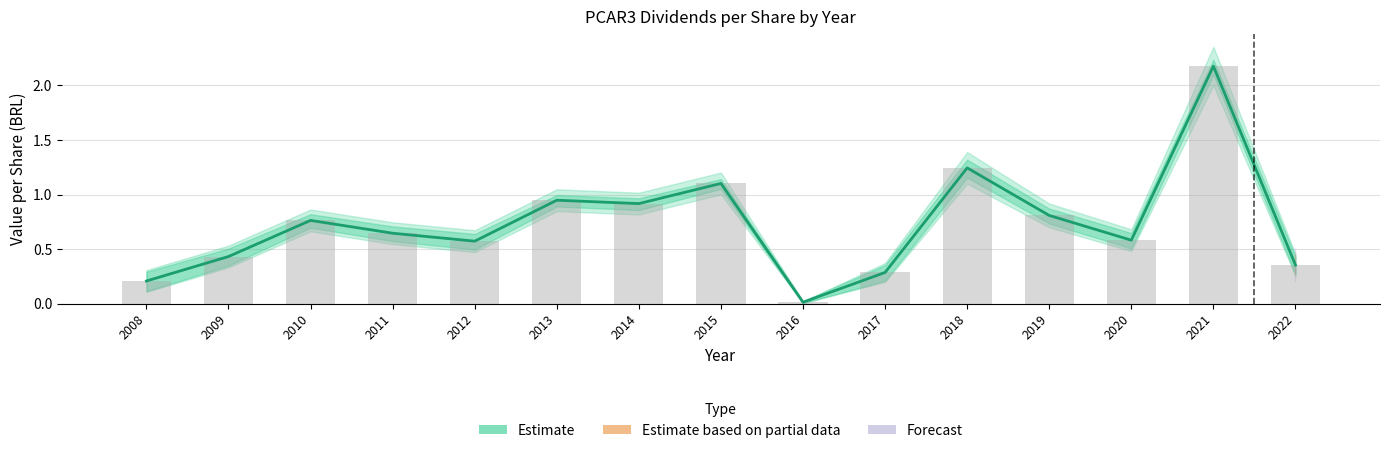

The value at 2014 is 0.9. True or false?

True